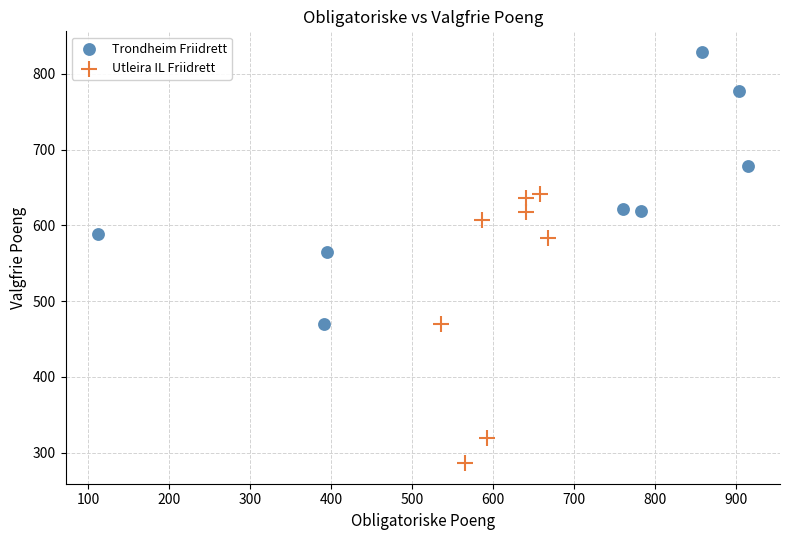

Which series reaches the maximum Y coordinate?

Trondheim Friidrett